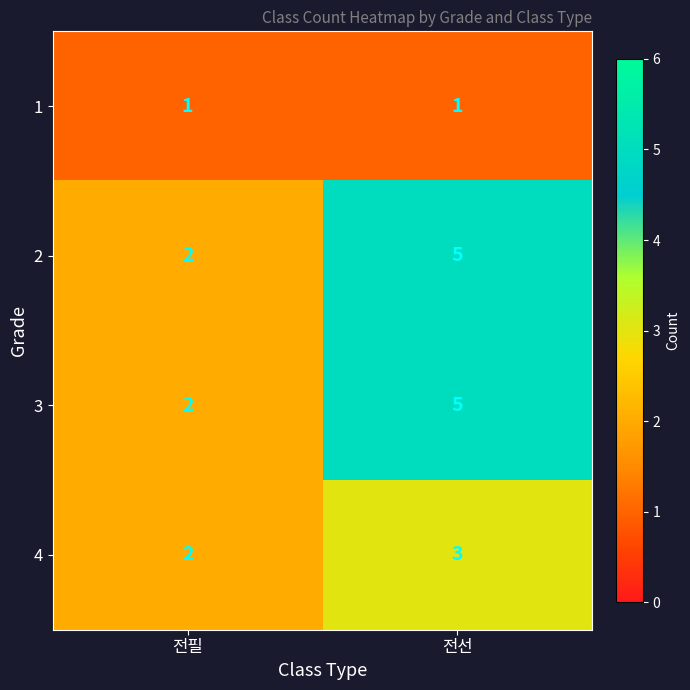

What is the sum of all 4 values?

5